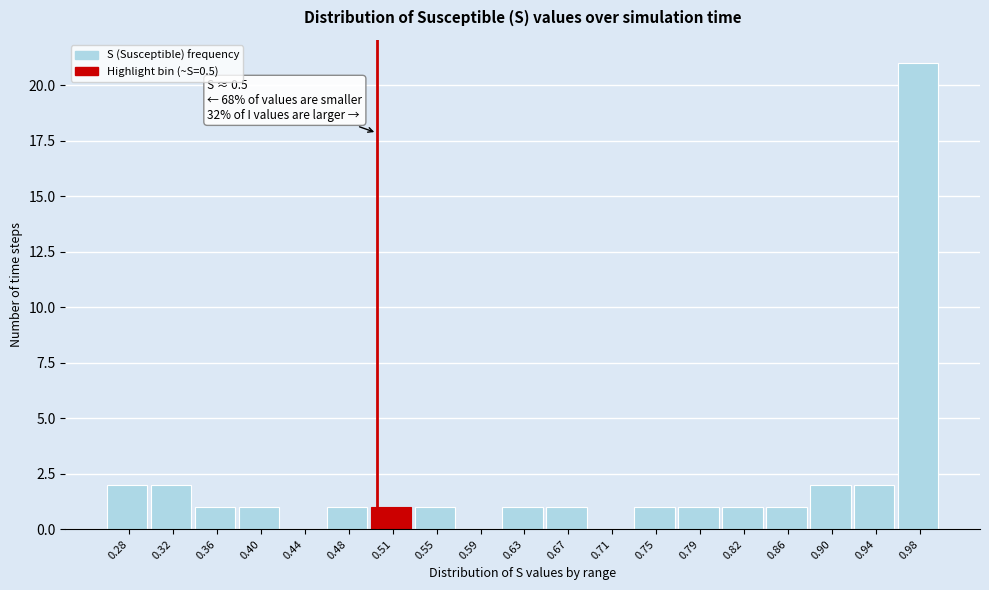

Which range on the x-axis has the tallest bar?

0.960 to 1.000